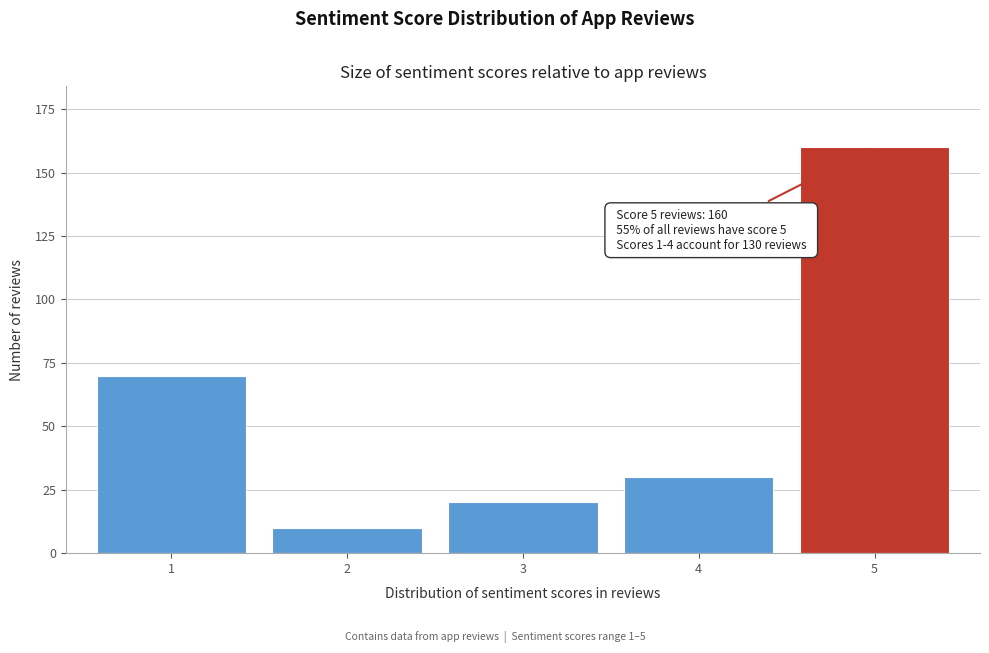

Reading right to left, list all the values displayed in this chart.

5=160	4=30	3=20	2=10	1=70